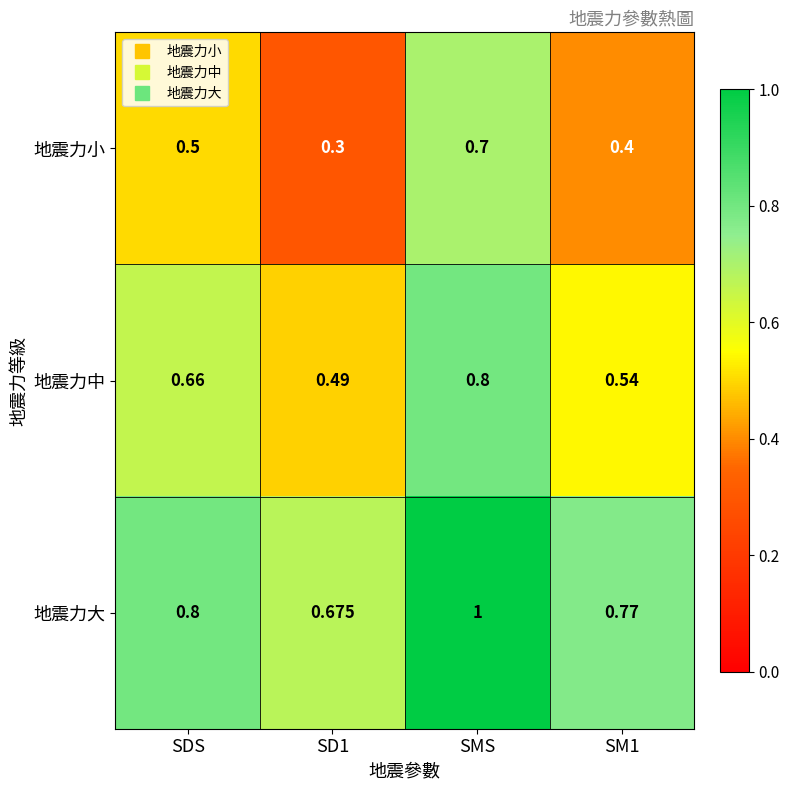

Which series has the largest range (max minus min)?

地震力小